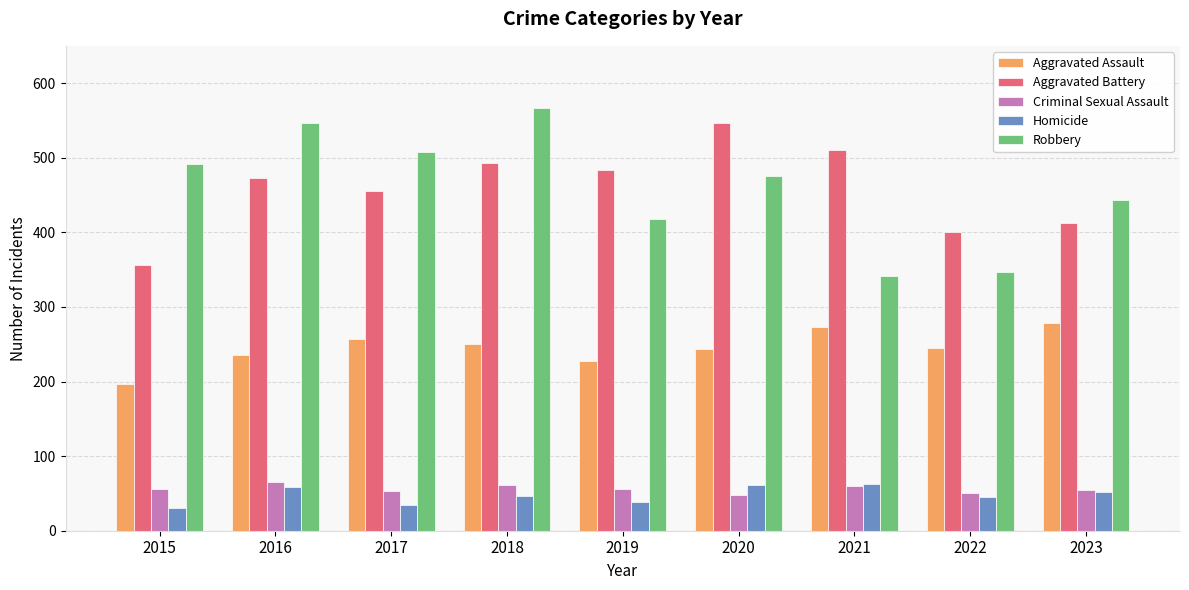

How many values in the Criminal Sexual Assault series are below 56?

4